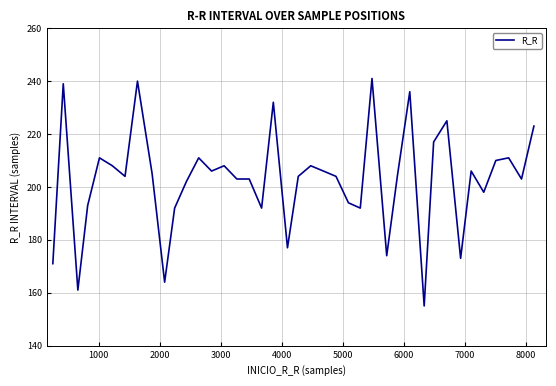

What is the difference between the maximum and minimum values?

86